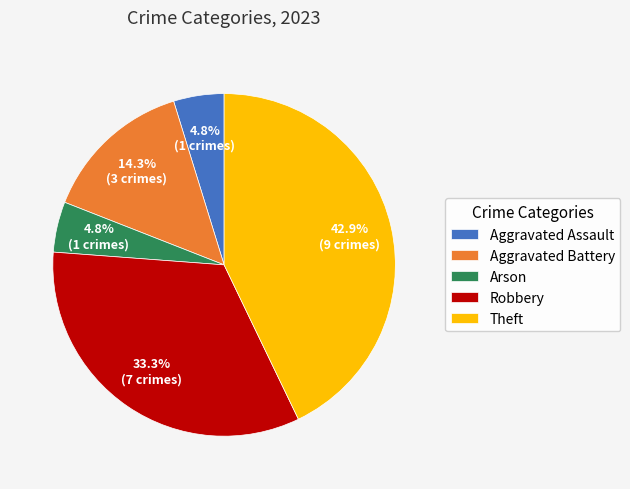

To the nearest percent, what percentage of the pie is Aggravated Assault?

5%